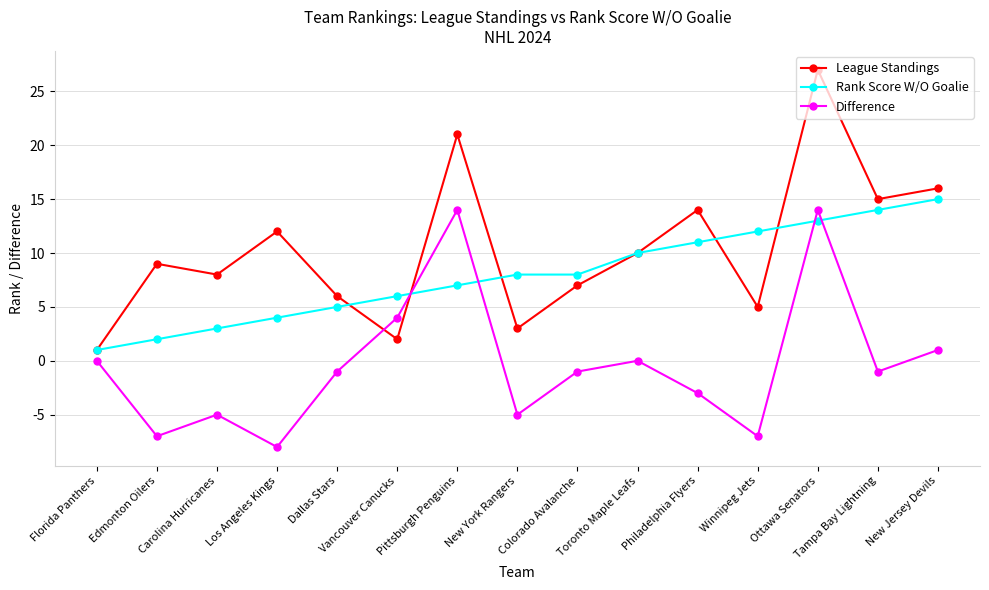

How many intersections are there between Difference and League Standings?

2